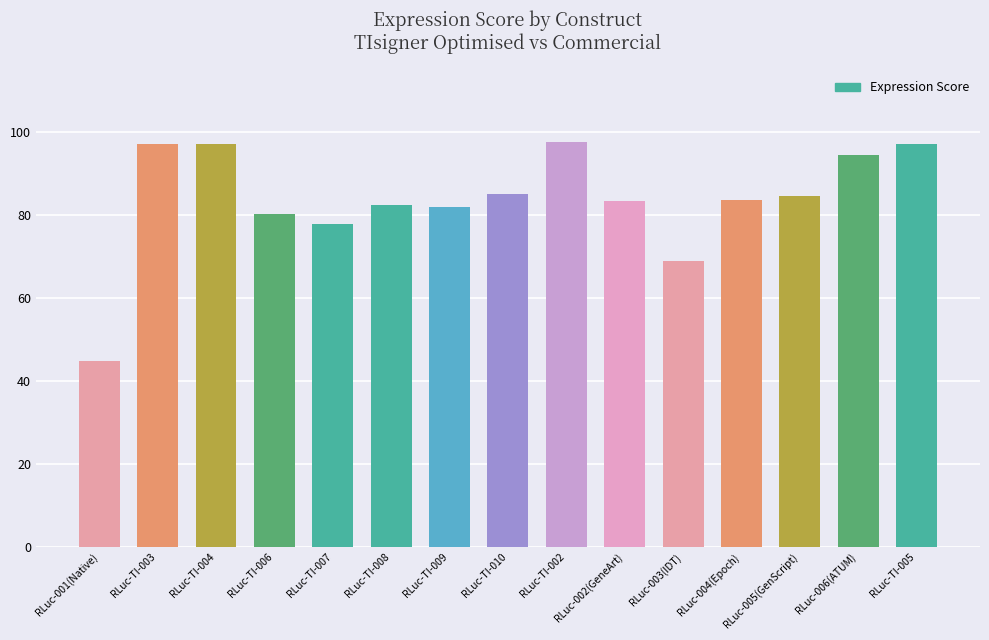

Count the number of categories in the chart.

15